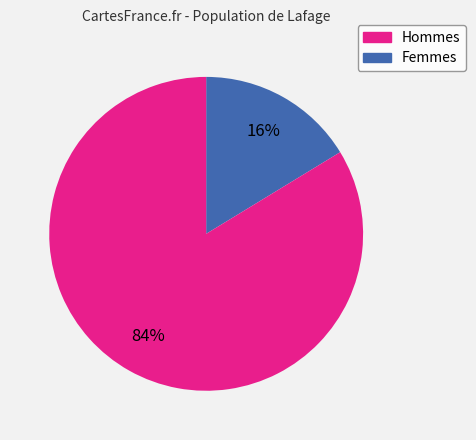

Which has a higher value, Femmes or Hommes?

Femmes